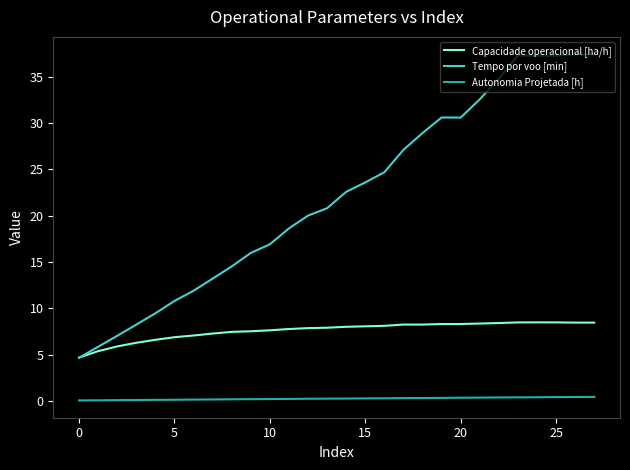

True or false: Autonomia Projetada [h] and Capacidade operacional [ha/h] cross at least once.

False